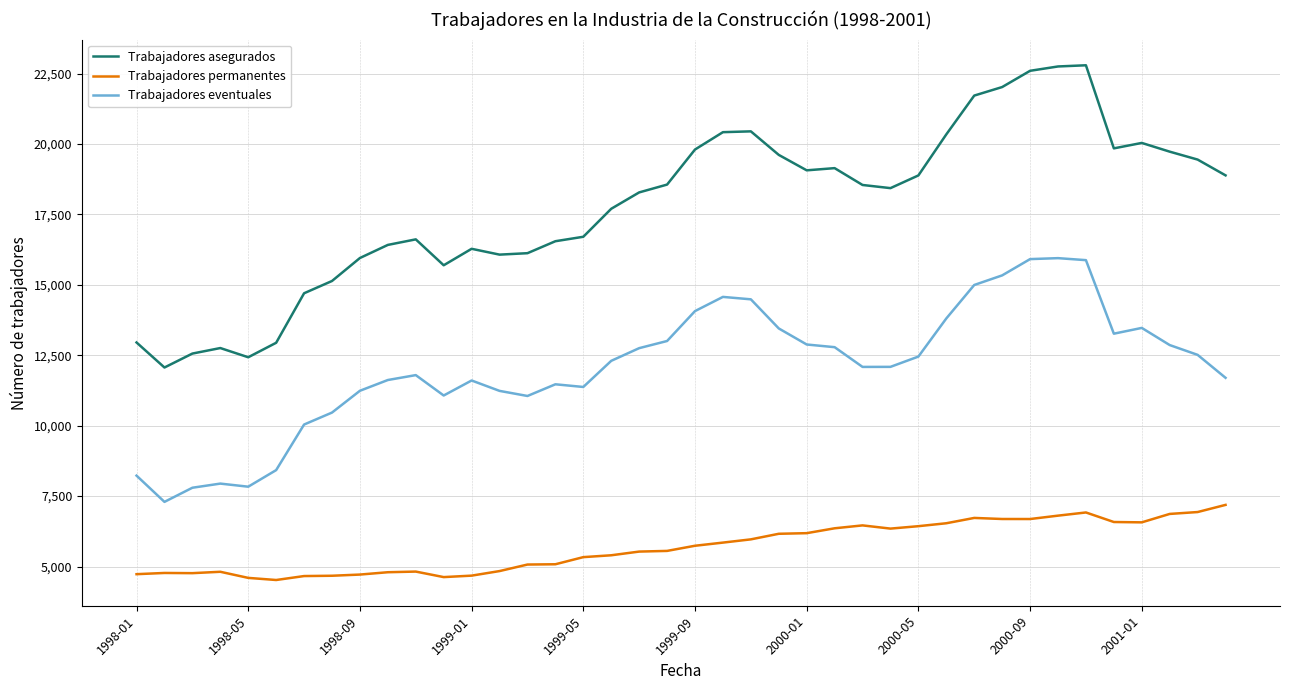

What is the smallest value displayed?

4521